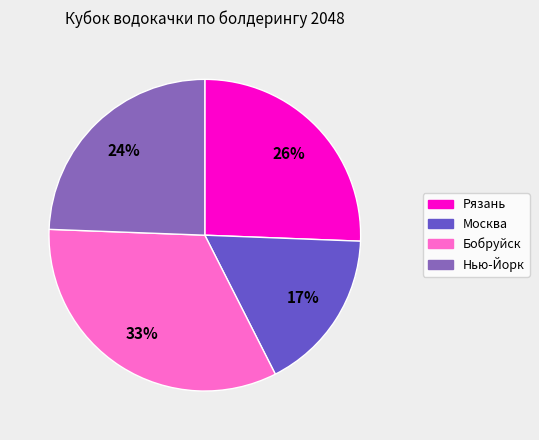

To the nearest percent, what is the difference between the largest and smallest slice percentages?

16%